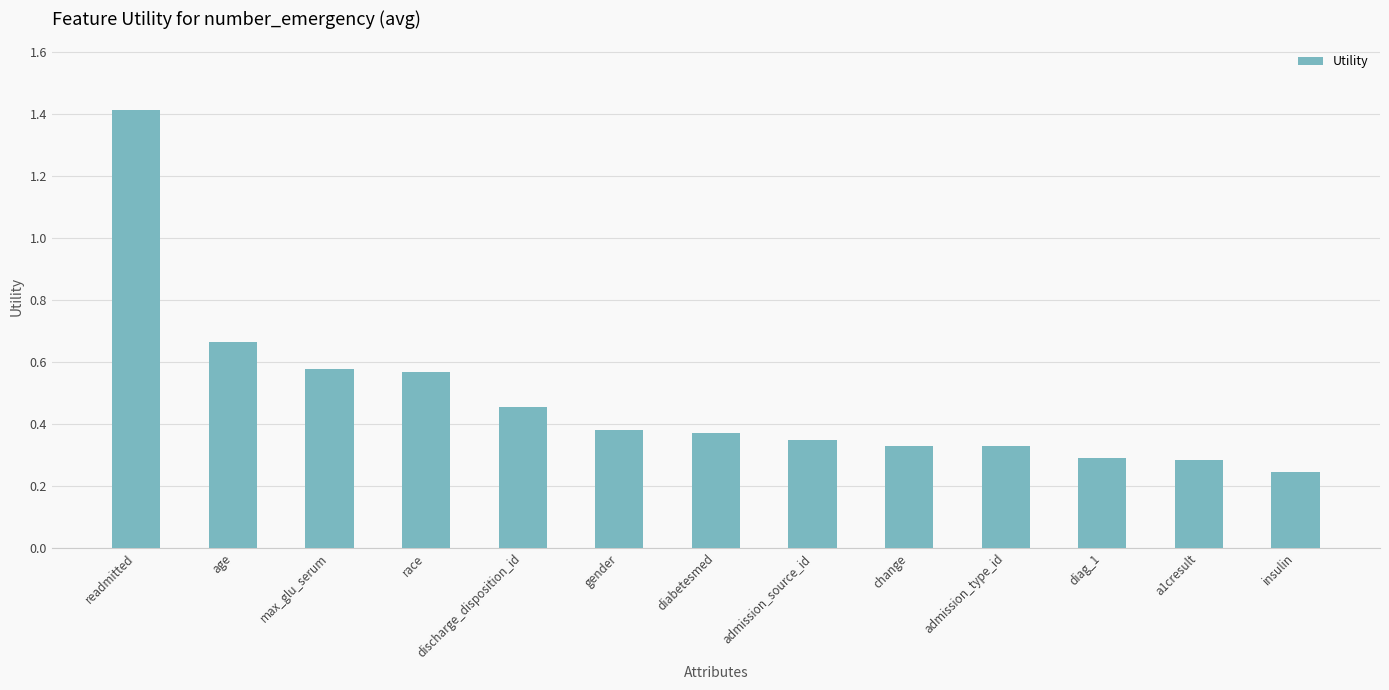

Which category has the lowest value across all series?

insulin